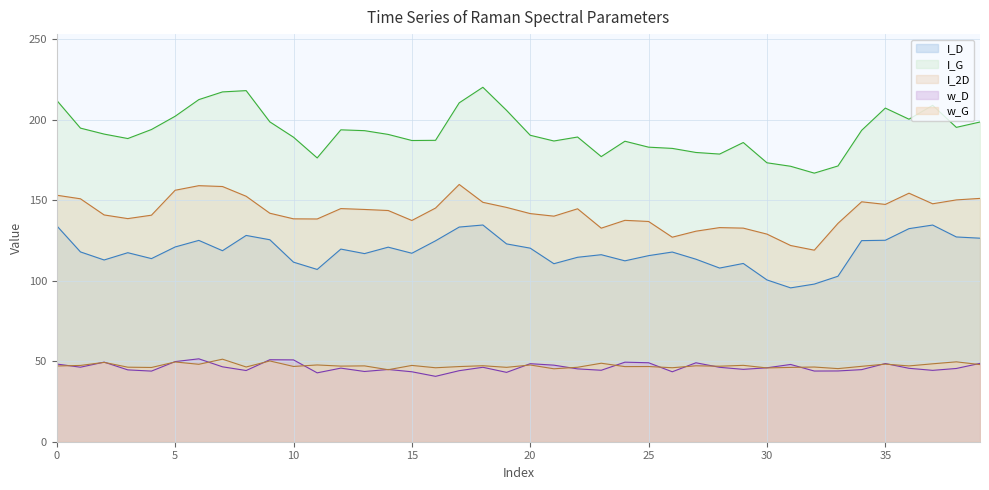

Reading right to left, what are all the values shown in this chart?

I_D: 126.3	127.1	134.5	132.3	125.0	124.8	102.7	97.9	95.5	100.4	110.6	107.8	113.3	117.7	115.5	112.3	116.1	114.5	110.5	120.1	122.8	134.5	133.2	124.7	117.0	120.8	116.8	119.6	106.9	111.5	125.4	128.0	118.6	125.0	120.9	113.7	117.3	112.8	117.8	134.0
I_G: 198.5	195.1	208.8	200.2	207.1	193.3	171.2	166.7	171.0	173.1	185.7	178.6	179.5	182.1	182.8	186.5	177.0	189.1	186.7	190.2	205.7	220.0	210.4	187.1	187.0	190.7	193.1	193.6	176.2	189.0	198.5	217.9	217.1	212.4	202.0	193.8	188.2	191.0	194.7	211.9
I_2D: 151.0	150.1	147.7	154.3	147.3	148.9	135.5	118.9	121.8	128.9	132.6	132.9	130.7	127.0	136.7	137.4	132.6	144.6	140.0	141.6	145.4	148.6	159.7	145.0	137.3	143.5	144.2	144.7	138.3	138.3	141.8	152.4	158.4	158.9	156.1	140.6	138.5	140.8	150.8	153.0
w_D: 48.6	45.5	44.3	45.6	48.5	44.7	43.9	43.9	48.0	45.9	44.9	46.2	49.0	43.4	49.0	49.4	44.4	45.2	47.5	48.4	43.0	46.2	44.1	40.6	43.4	44.8	43.6	45.7	42.8	50.8	50.9	44.2	46.5	51.5	49.7	43.8	44.6	49.4	46.3	48.2
w_G: 47.9	49.6	48.4	47.1	48.2	46.8	45.4	46.4	46.1	45.8	47.4	46.9	47.1	45.9	46.7	46.6	48.7	46.2	45.3	47.6	46.2	47.2	46.6	45.9	47.4	44.7	47.1	46.9	47.7	46.7	50.1	46.4	51.2	48.1	49.5	46.1	46.3	49.3	47.4	47.0